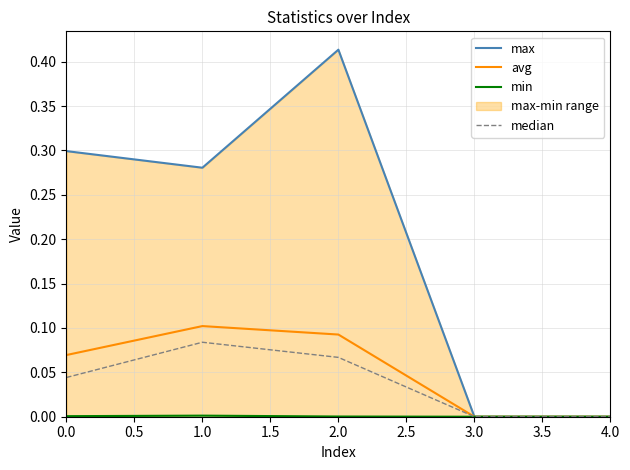

The avg series shows 0.0 at 3.0. True or false?

True